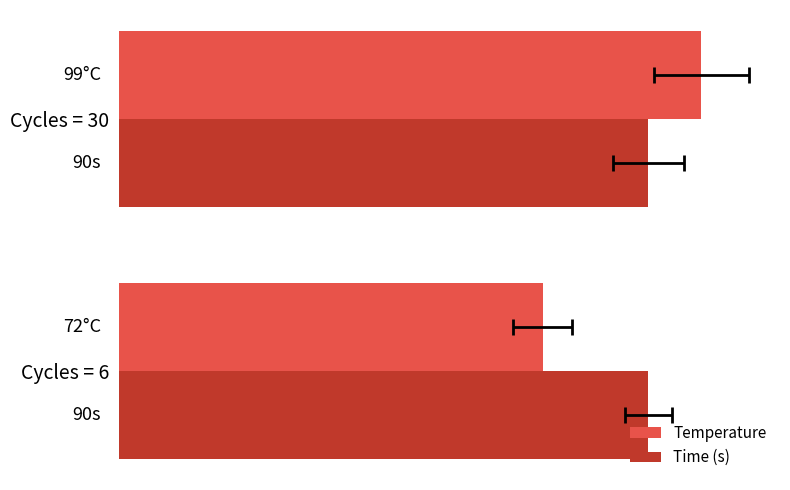

Which series changed the most between 0 and 20?

Temperature